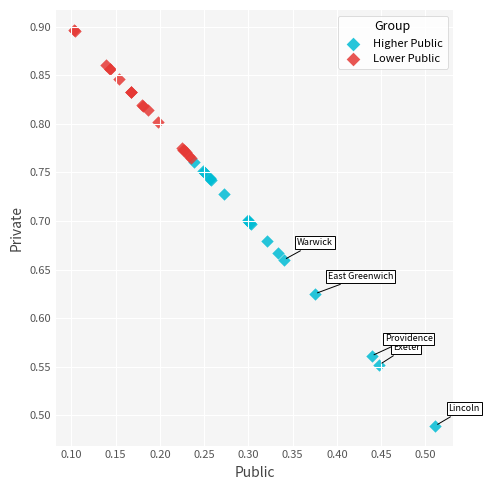

Which series contains the highest Y value?

Lower Public